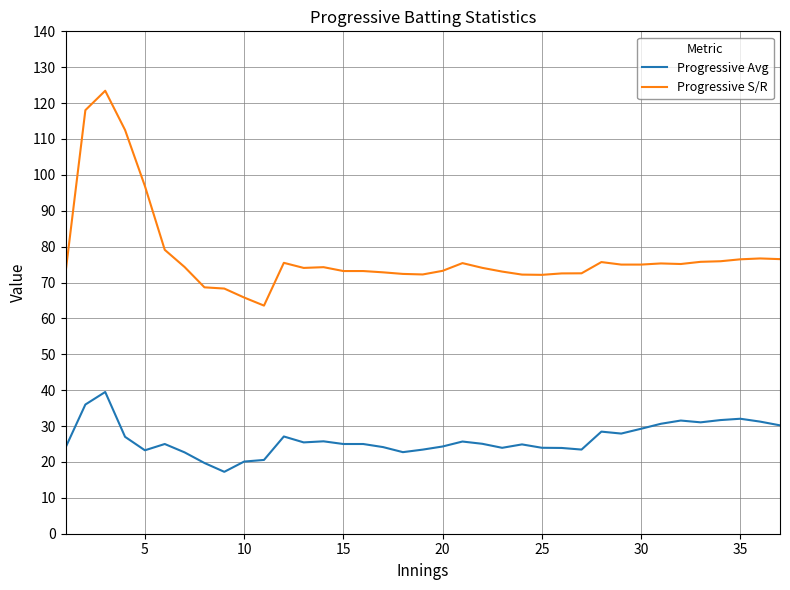

Which series has the largest total across all categories?

Progressive S/R